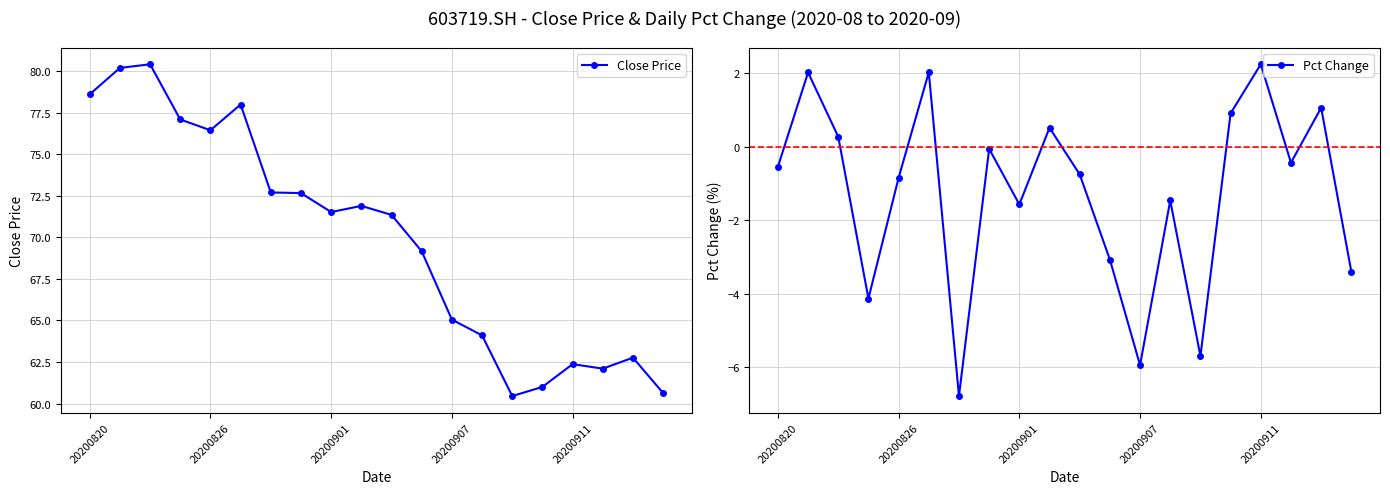

What is the sum of all Close Price values?

1398.5